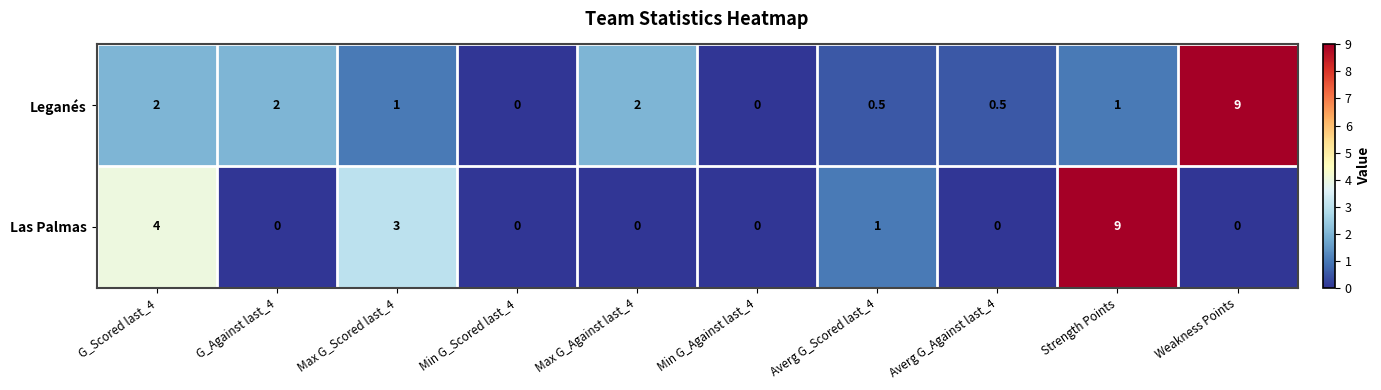

What is the average value of the Leganés series?

1.8